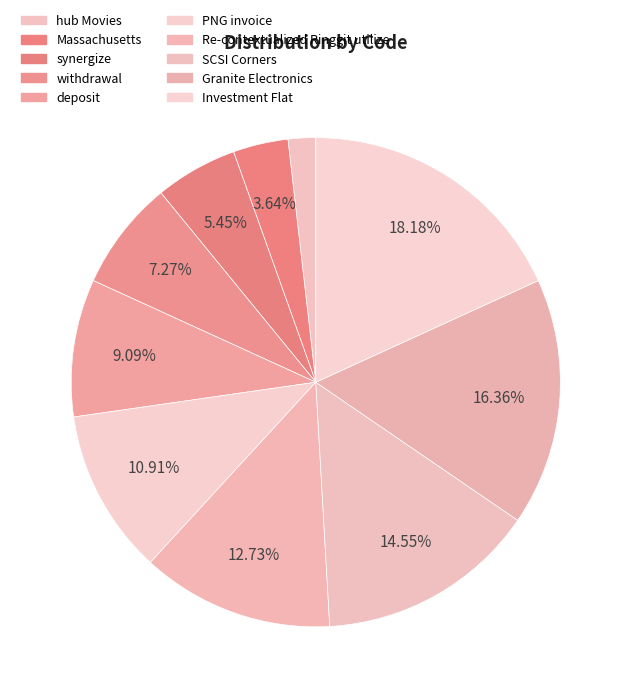

To the nearest percent, what is the difference between the largest and smallest slice percentages?

16%